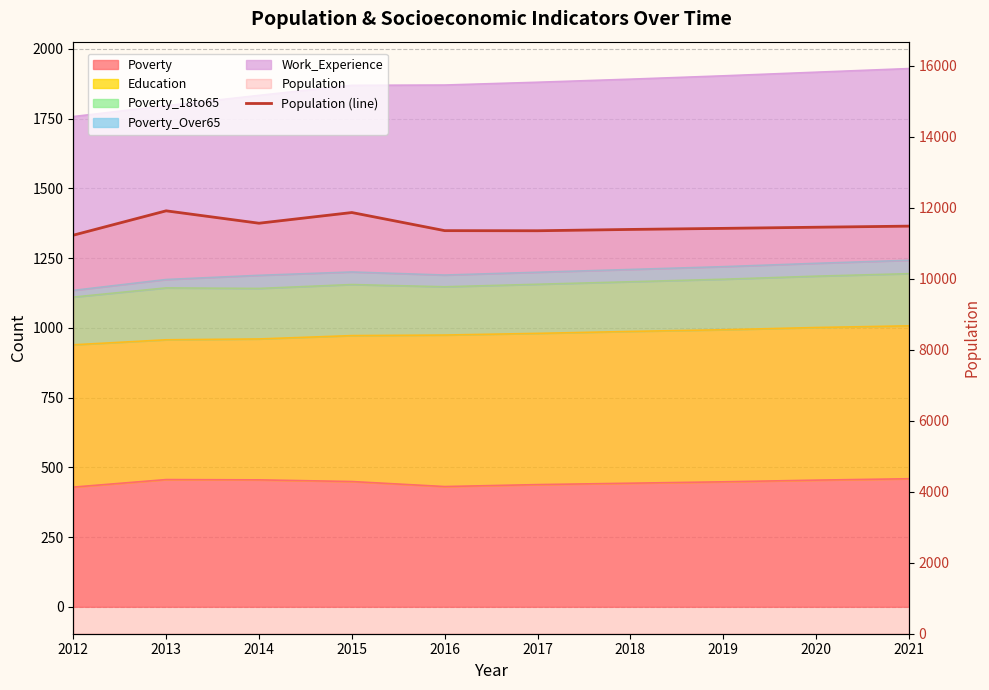

Read the value at 2017.

11347